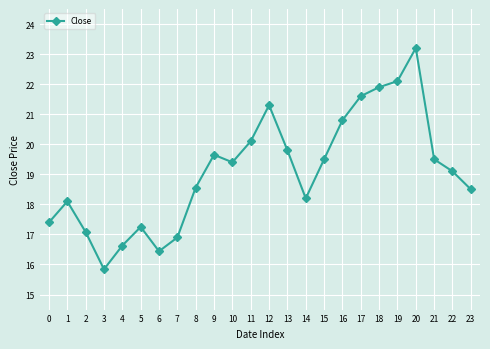

The value at 20 is 32.9. True or false?

False